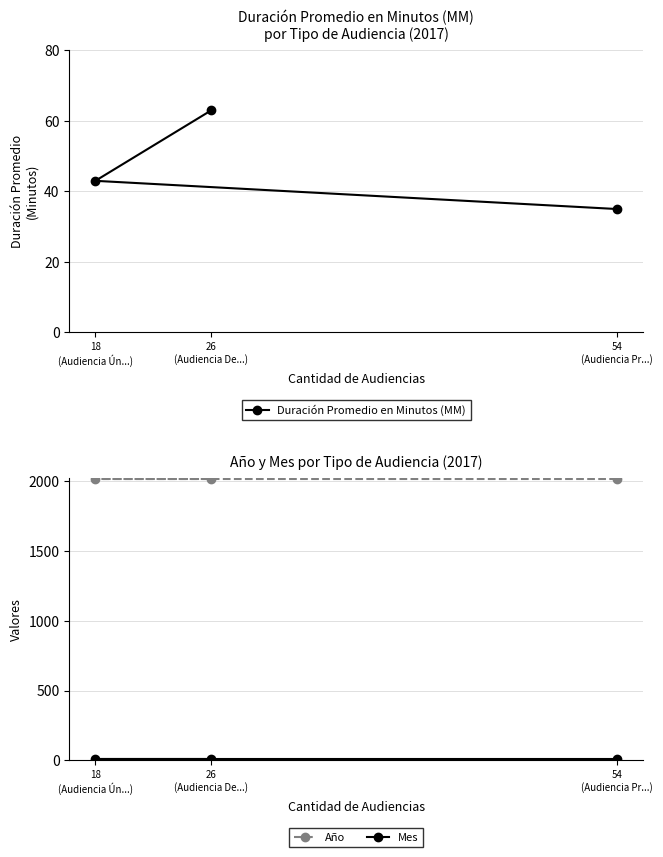

Between 54
(Audiencia Pr...) and 18
(Audiencia Ún...), which series saw the biggest shift?

Duración Promedio en Minutos (MM)